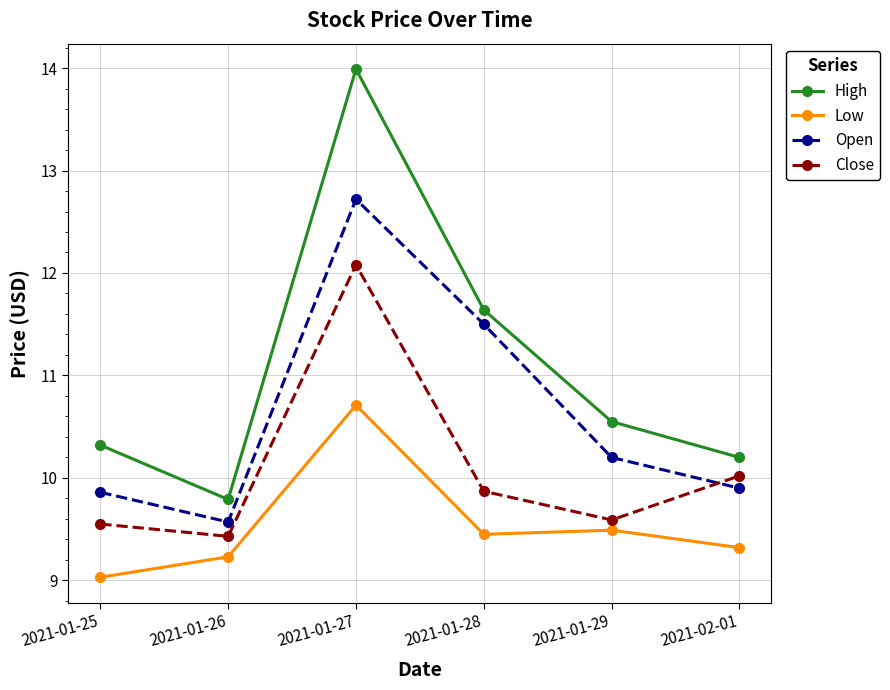

What position from the left is 2021-01-27?

3